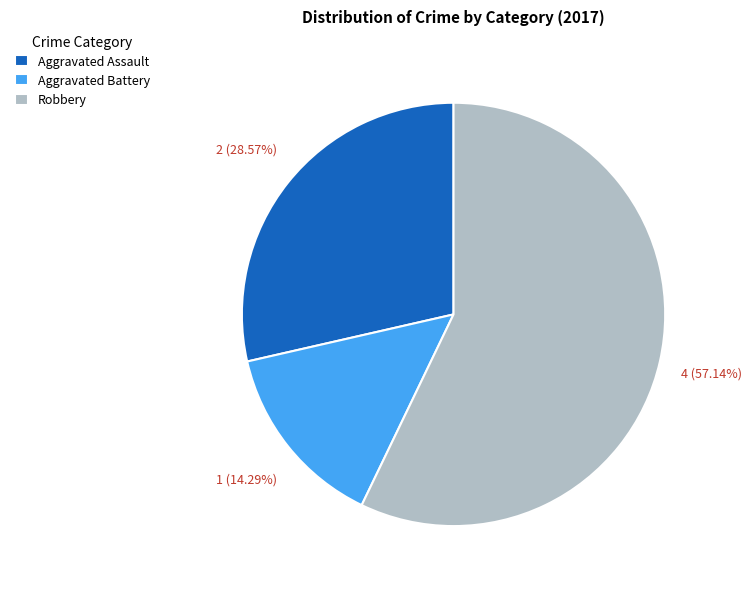

What percentage is NOT represented by Aggravated Battery?

85.7%